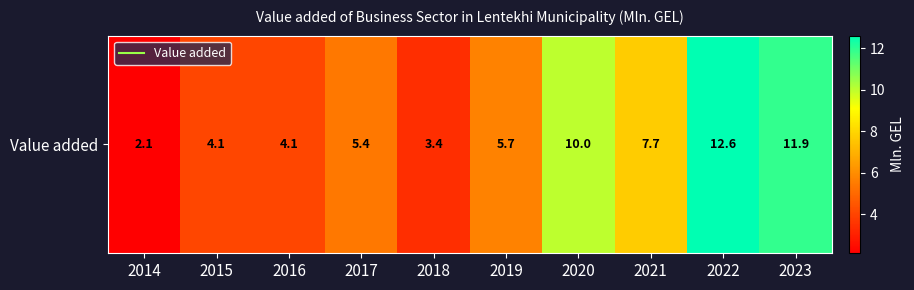

Read the value at 2020.

10.0